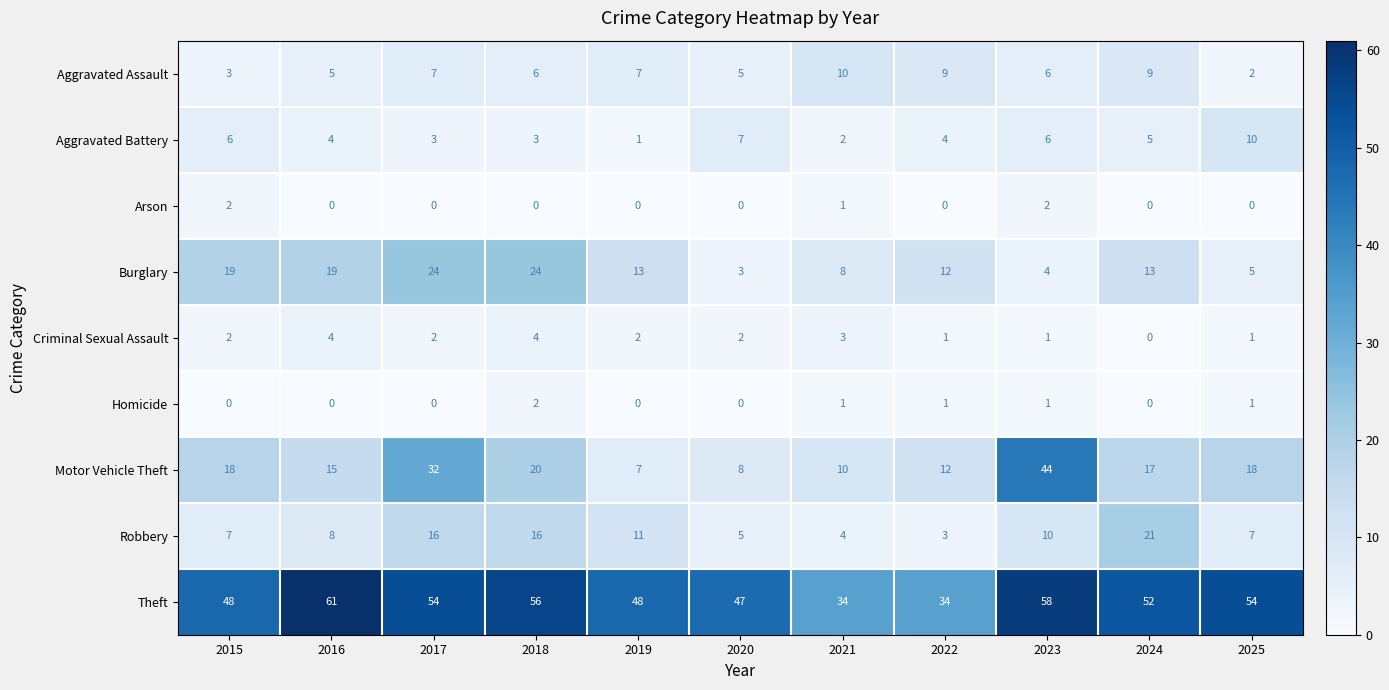

True or false: Theft has a value of 23 at 2020.

False